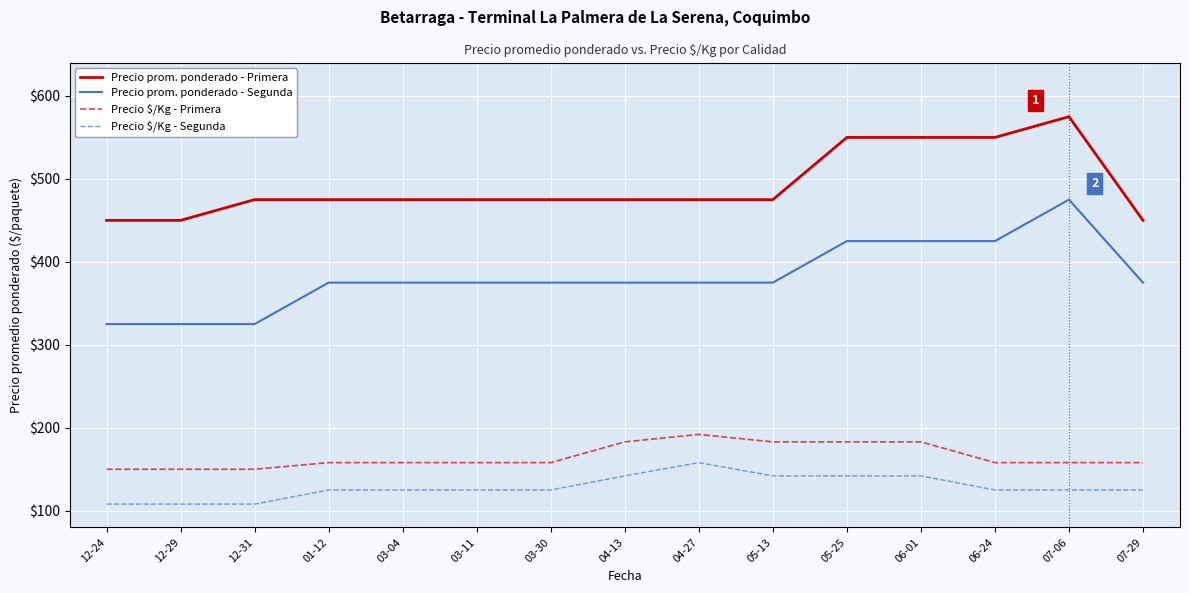

What is the difference between the maximum and second lowest values in the Precio prom. ponderado - Primera series?

125